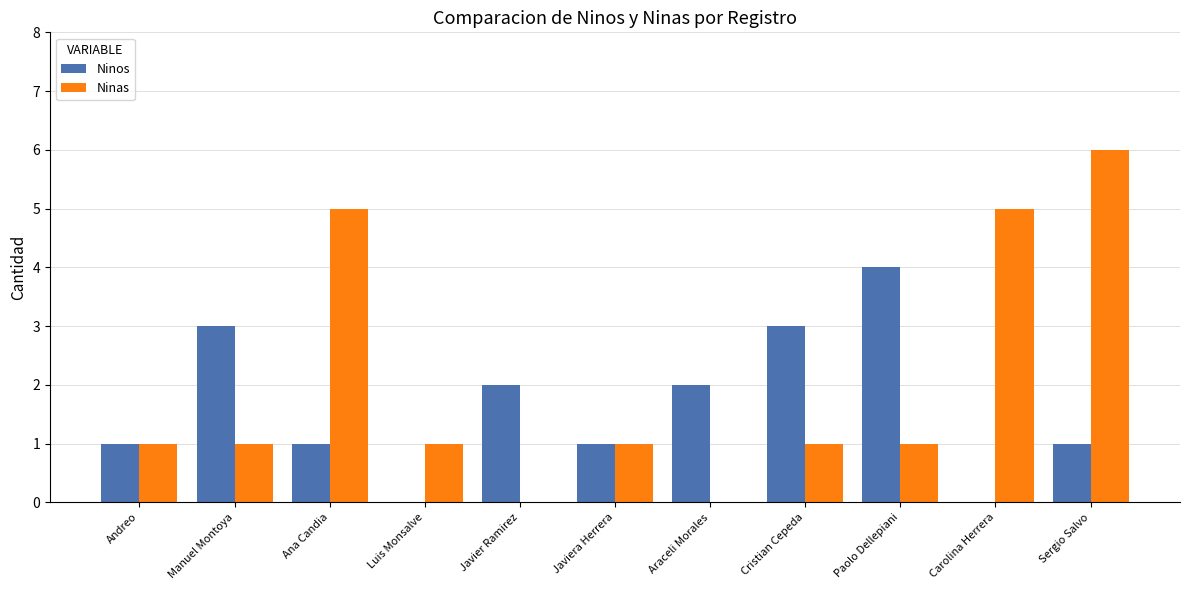

At which category is the sum across all series the highest?

Sergio Salvo